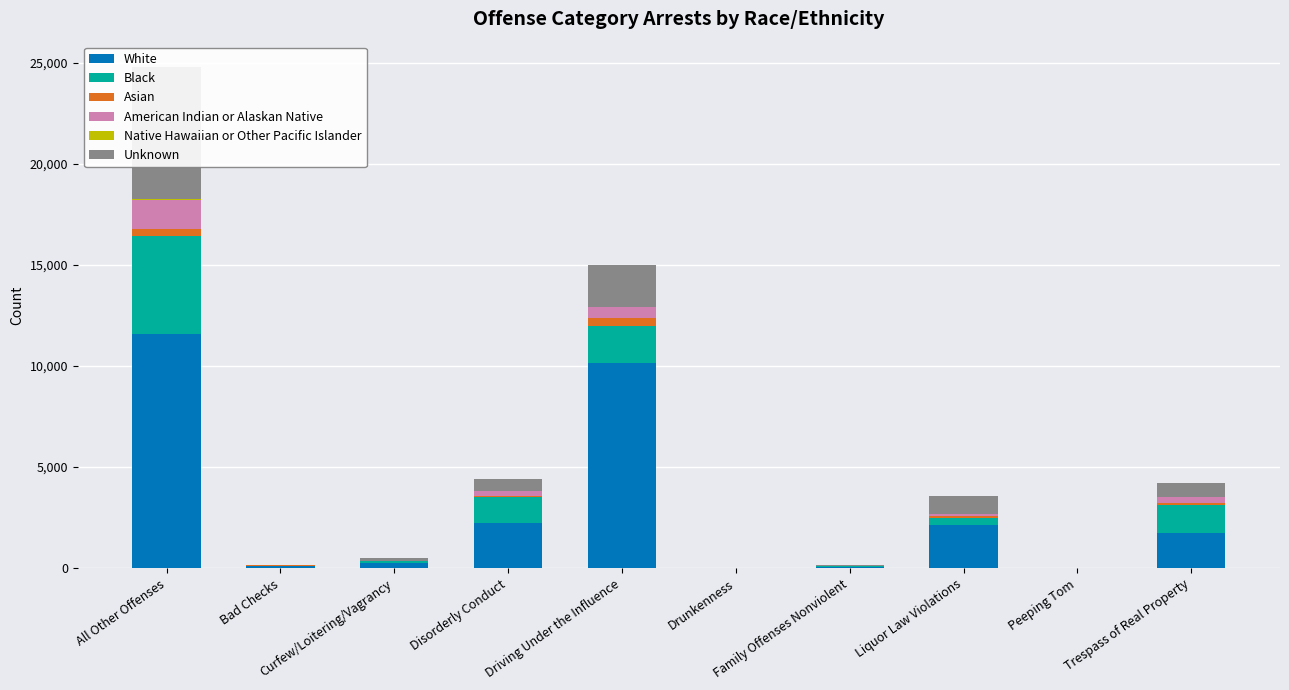

Which category has the highest value in the Asian series?

Driving Under the Influence